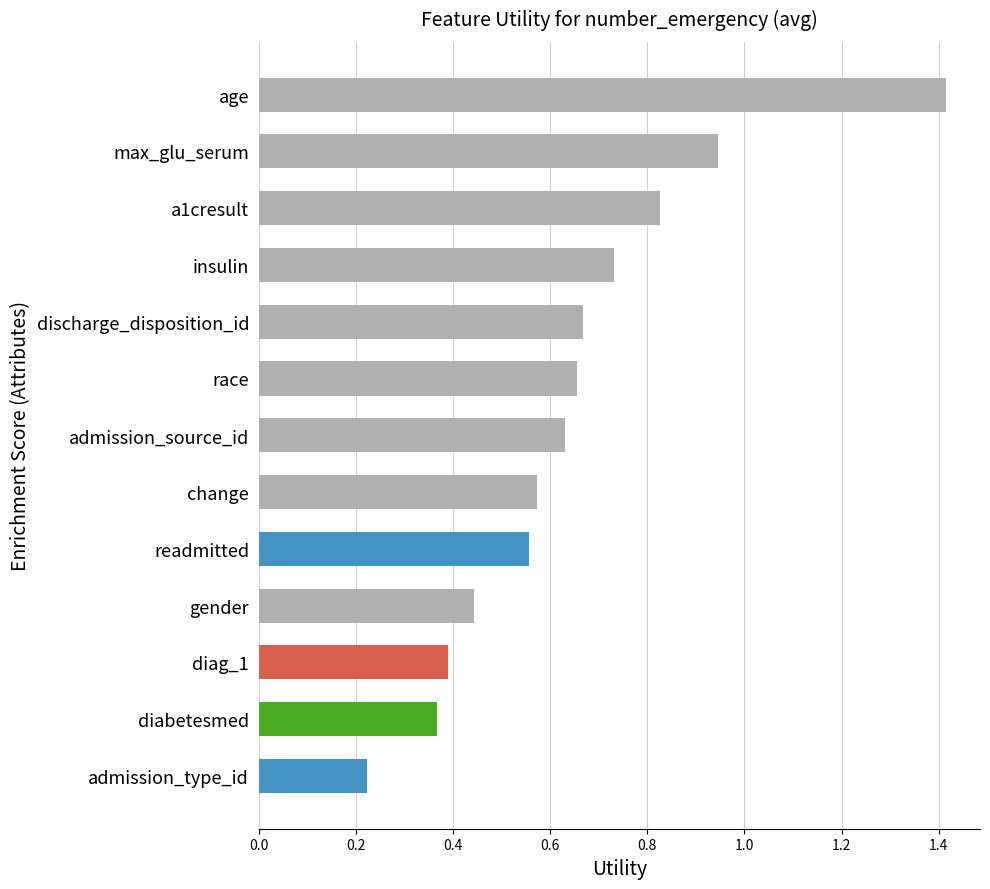

What is the difference between the maximum and minimum values?

1.2